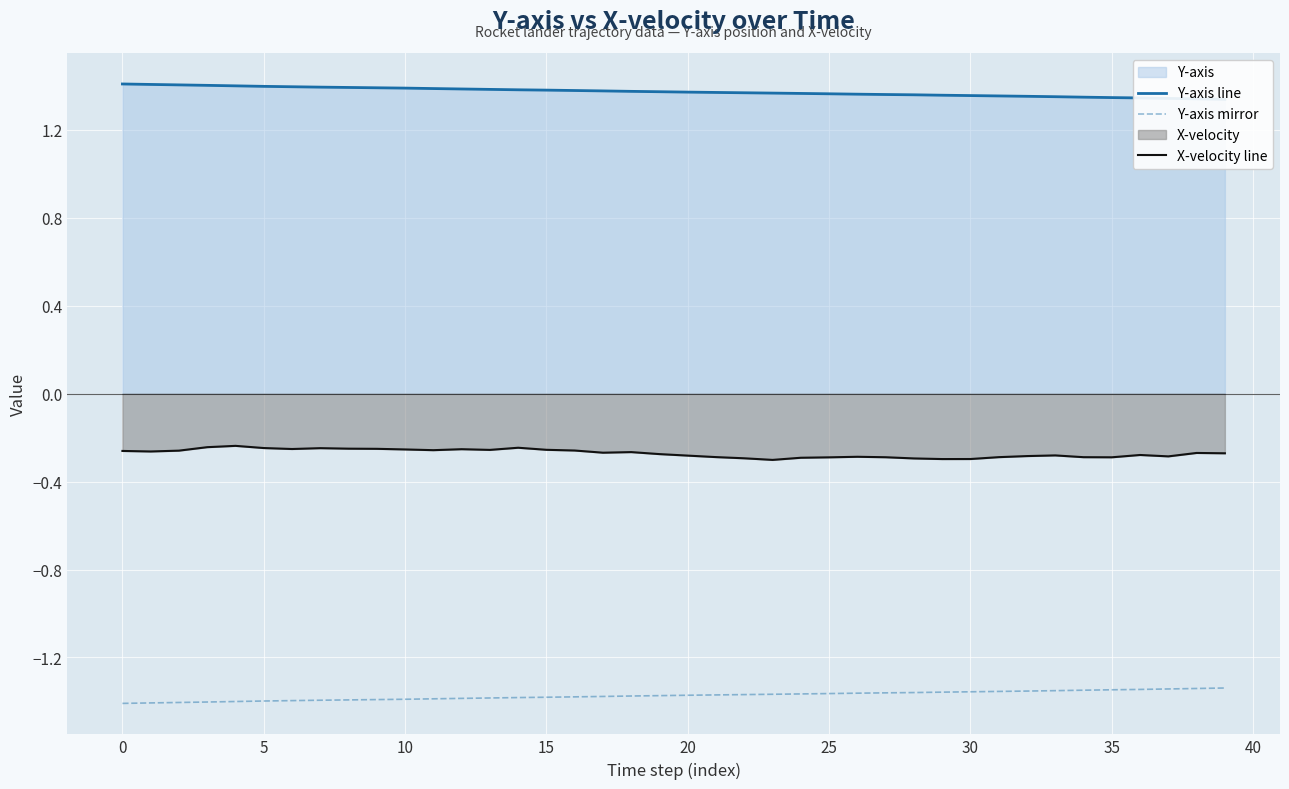

What is the greatest value displayed?

1.4